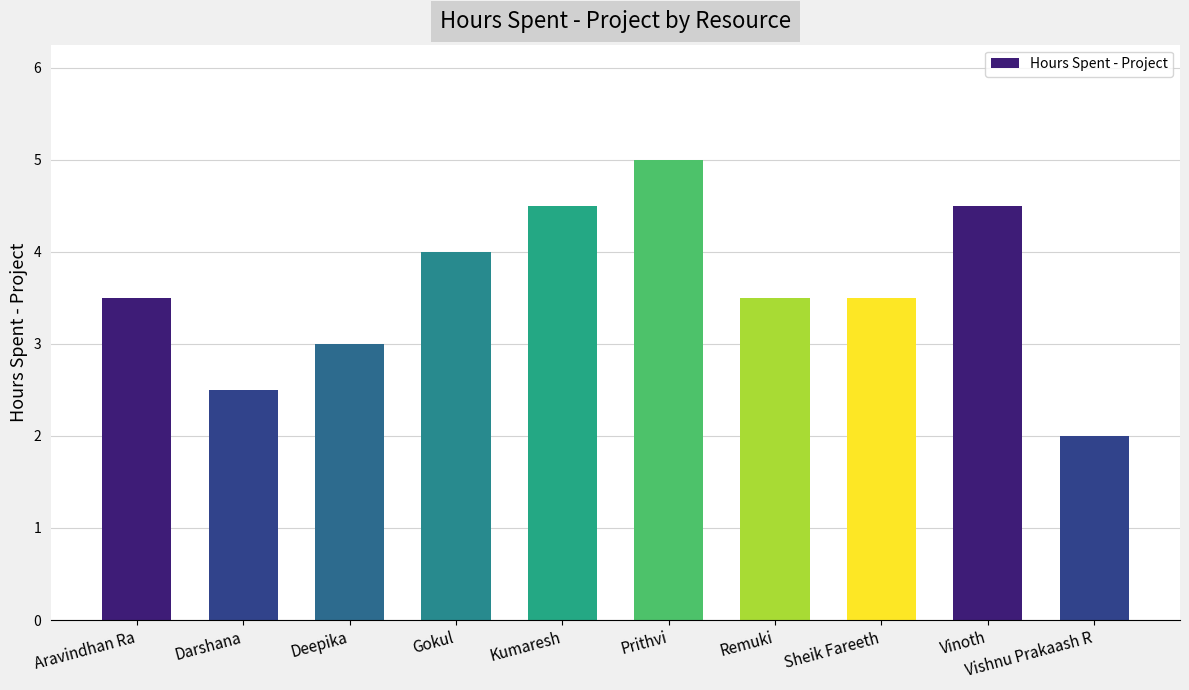

How many categories are shown in the chart?

10